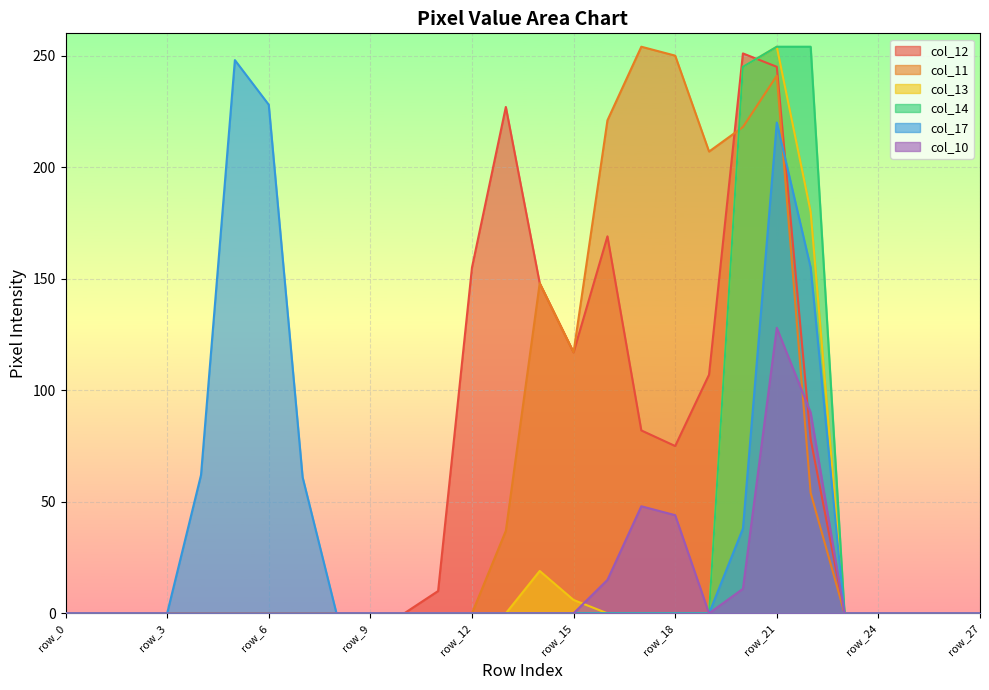

What is the value of the col_12 point at the 23rd from the left?

78